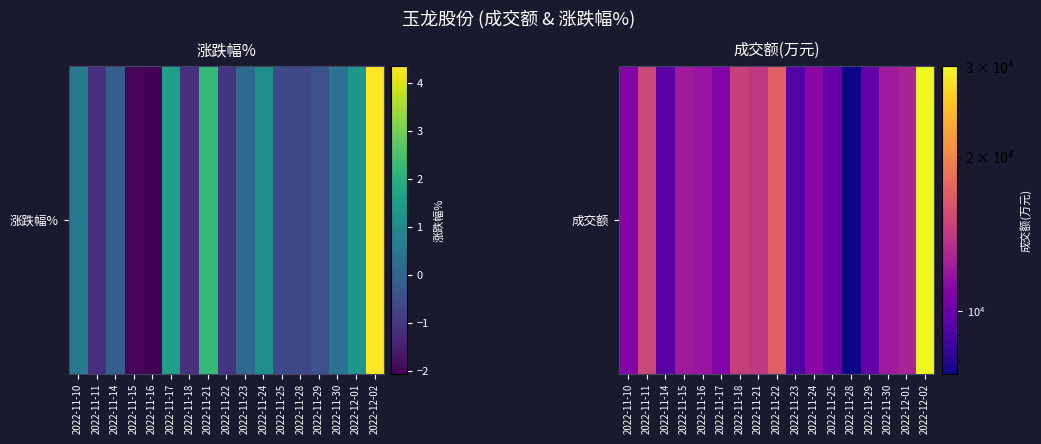

What value does the data have at 2022-11-21, to the nearest 10?

14150